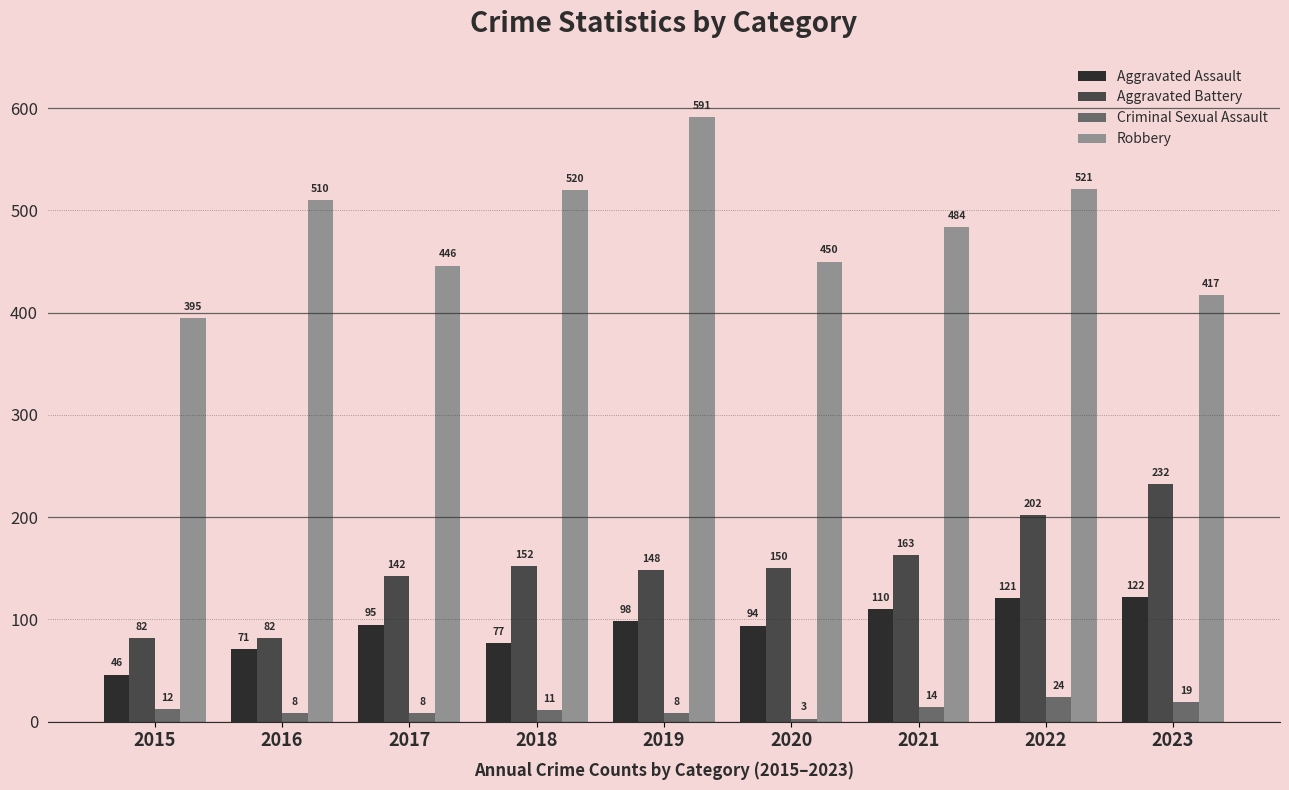

Reading right to left, list all the values displayed in this chart.

Aggravated Assault: 2023=122	2022=121	2021=110	2020=94	2019=98	2018=77	2017=95	2016=71	2015=46
Aggravated Battery: 2023=232	2022=202	2021=163	2020=150	2019=148	2018=152	2017=142	2016=82	2015=82
Criminal Sexual Assault: 2023=19	2022=24	2021=14	2020=3	2019=8	2018=11	2017=8	2016=8	2015=12
Robbery: 2023=417	2022=521	2021=484	2020=450	2019=591	2018=520	2017=446	2016=510	2015=395